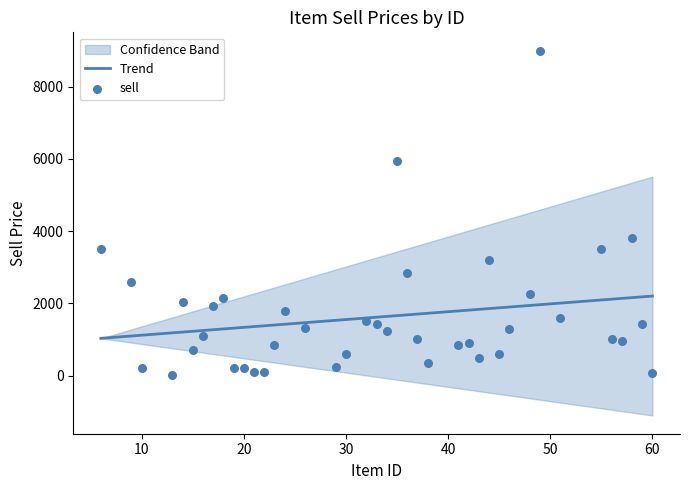

What are all the series names shown in the legend?

Trend, sell